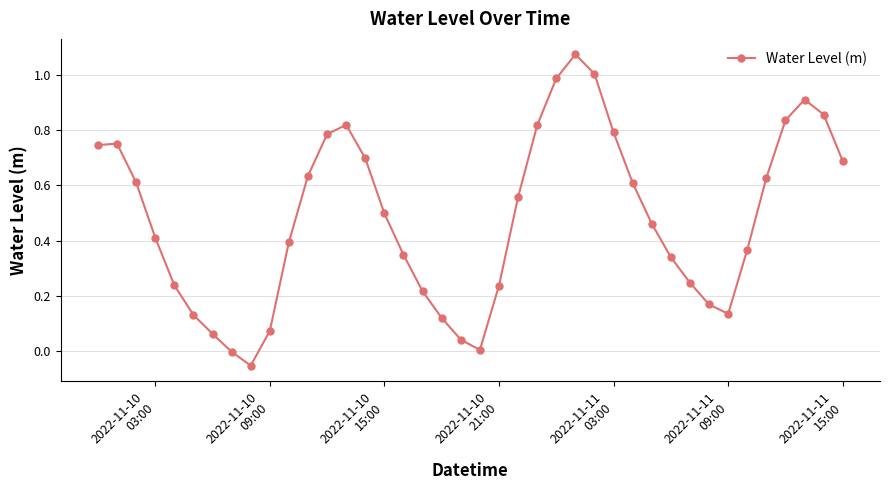

How many points are lower than both their immediate neighbors (excluding endpoints)?

3